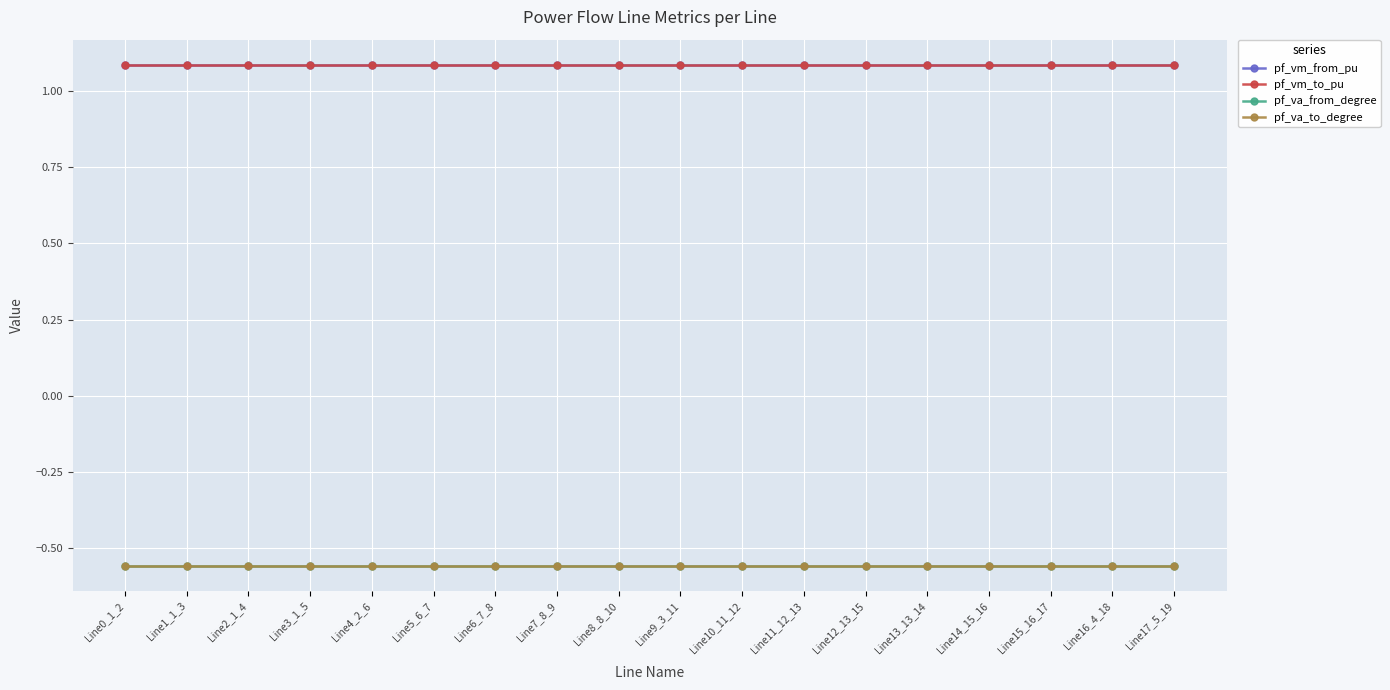

Does the chart have visible grid lines?

Yes